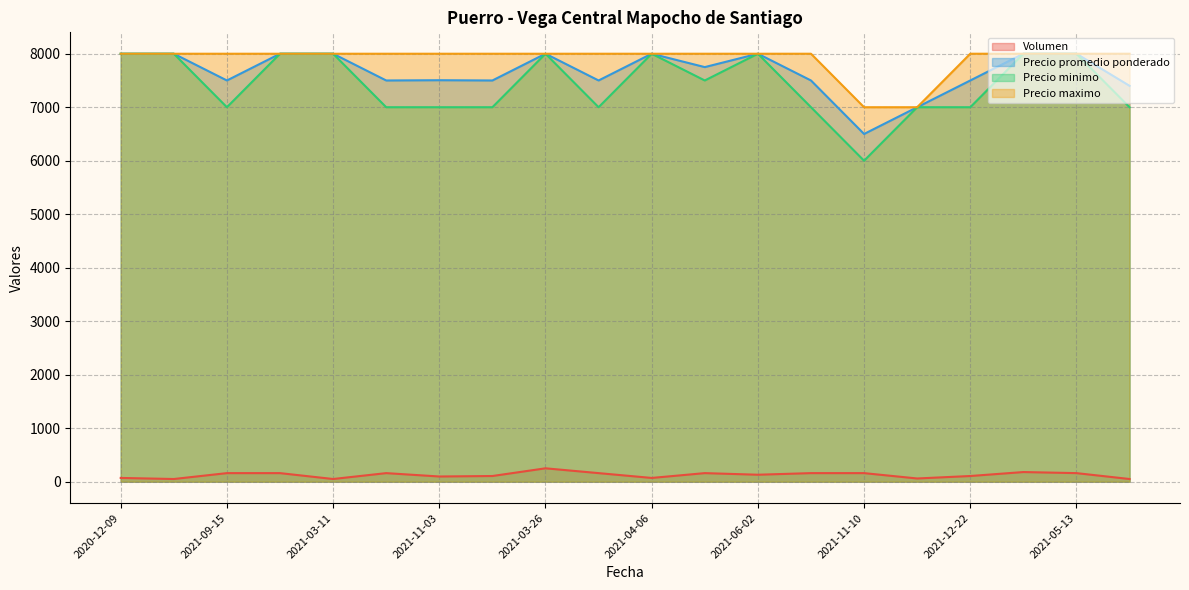

What is the value of the Volumen point at the 4th from the left?

160